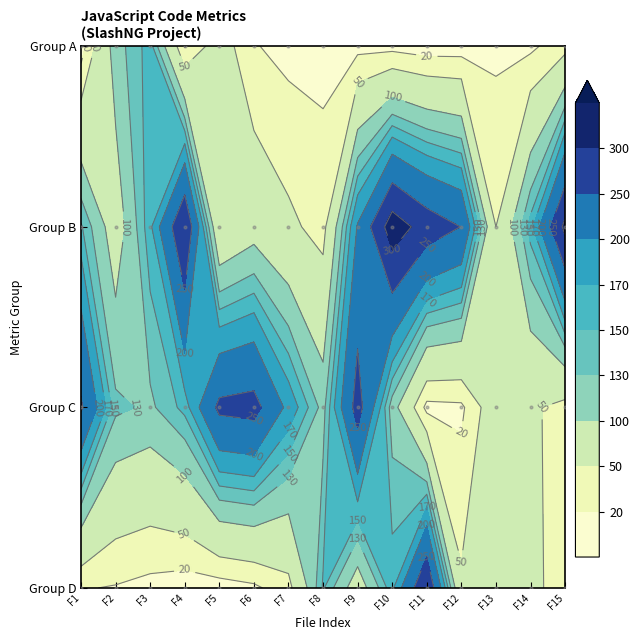

What is the difference between the maximum and minimum values in the F1 series?

155